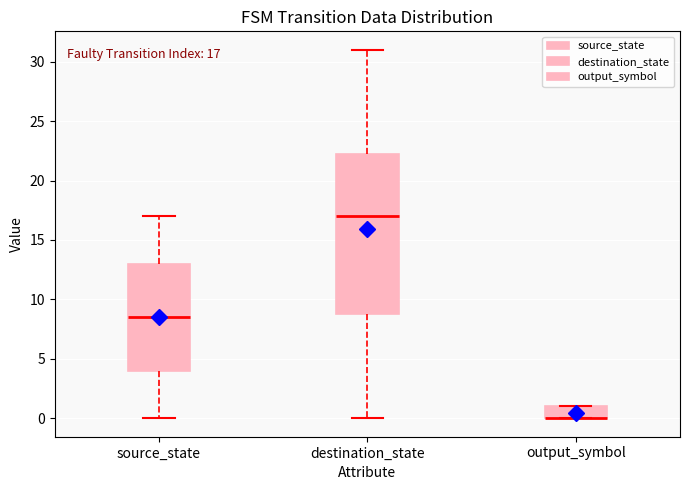

Comparing the boxes themselves (not the whiskers), which one is the tallest?

destination_state